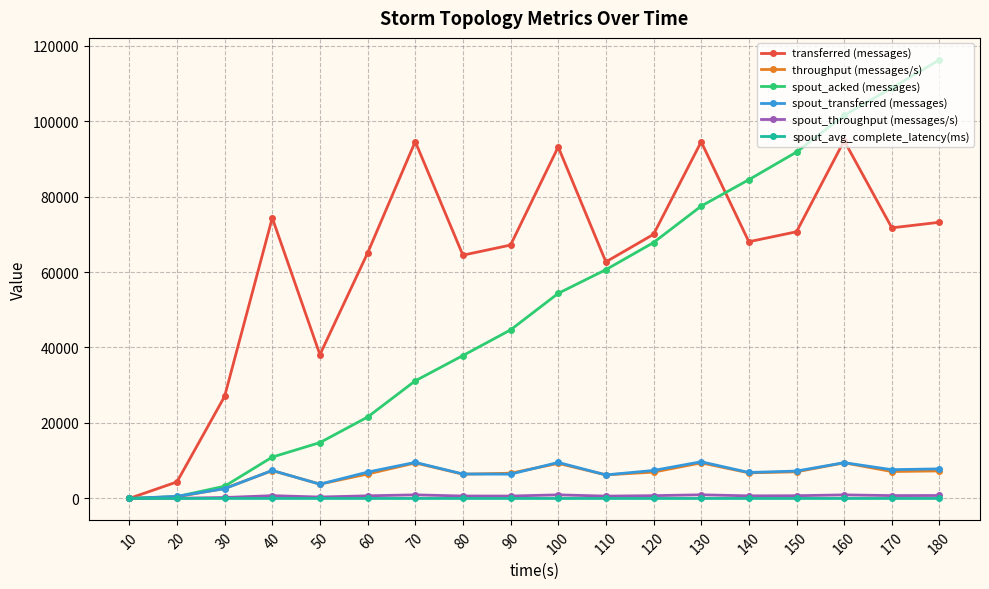

What are all the series names shown in the legend?

transferred (messages), throughput (messages/s), spout_acked (messages), spout_transferred (messages), spout_throughput (messages/s), spout_avg_complete_latency(ms)